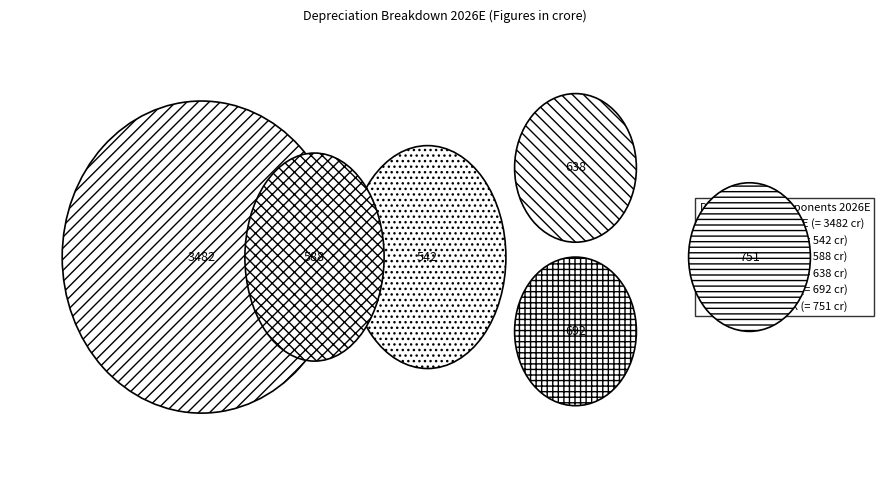

How many slices are in this pie chart?

6